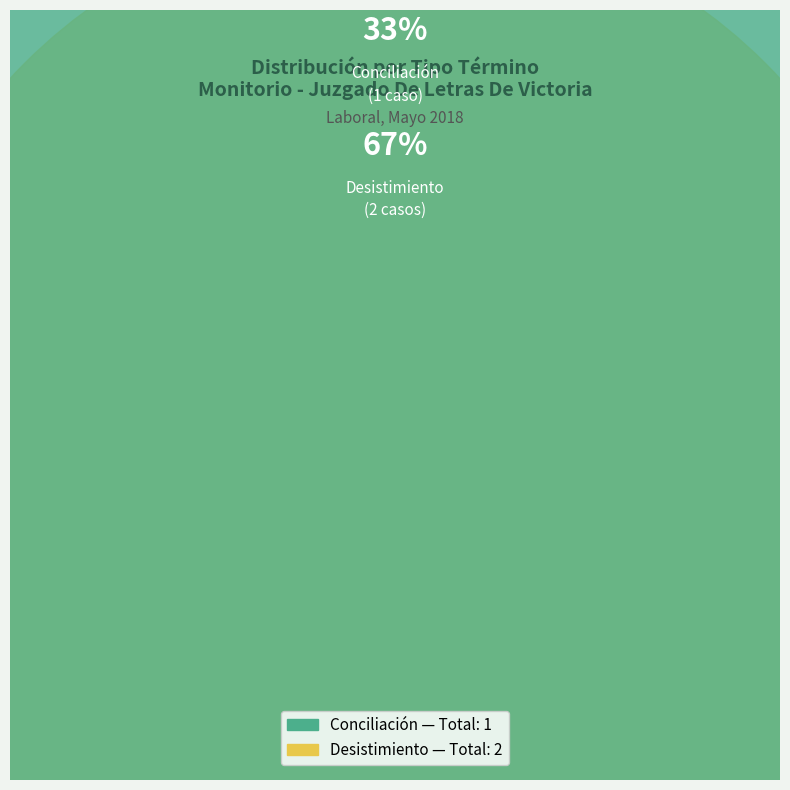

What portion of the pie excludes Conciliación?

66.7%